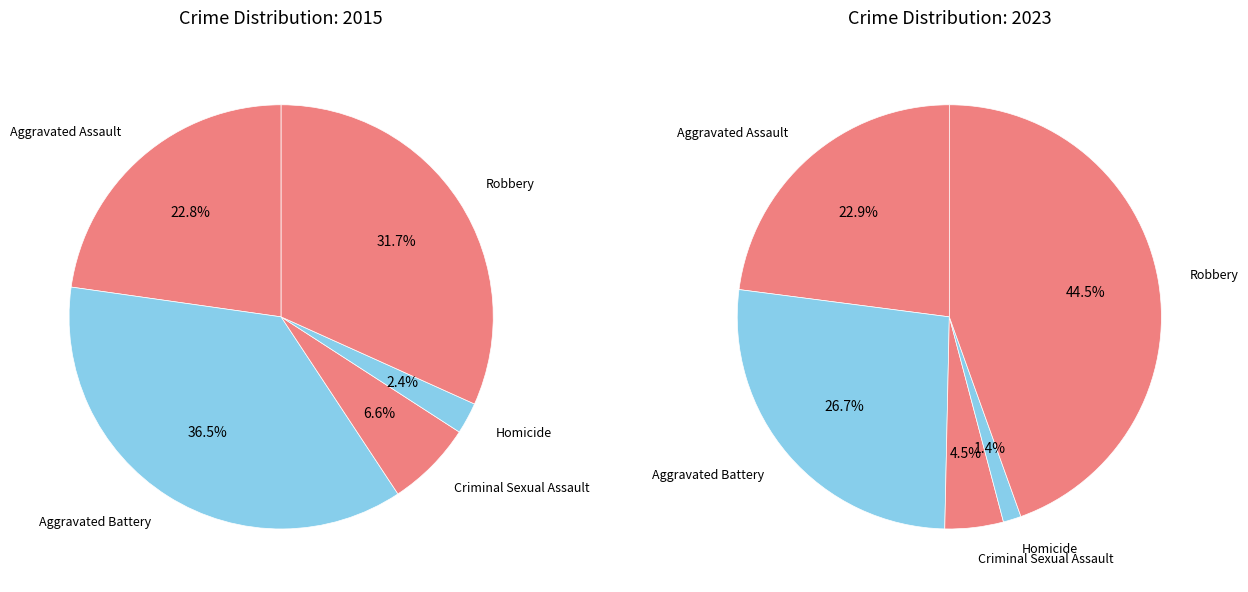

Is there a majority slice in this chart?

No